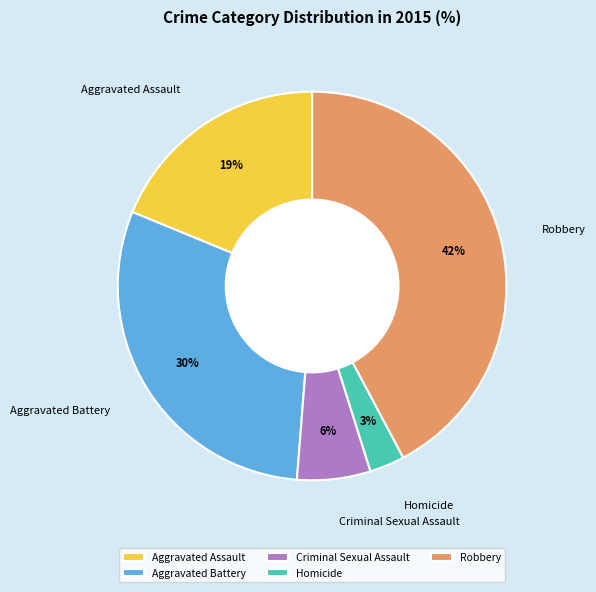

To the nearest percent, what is the average slice percentage?

20%